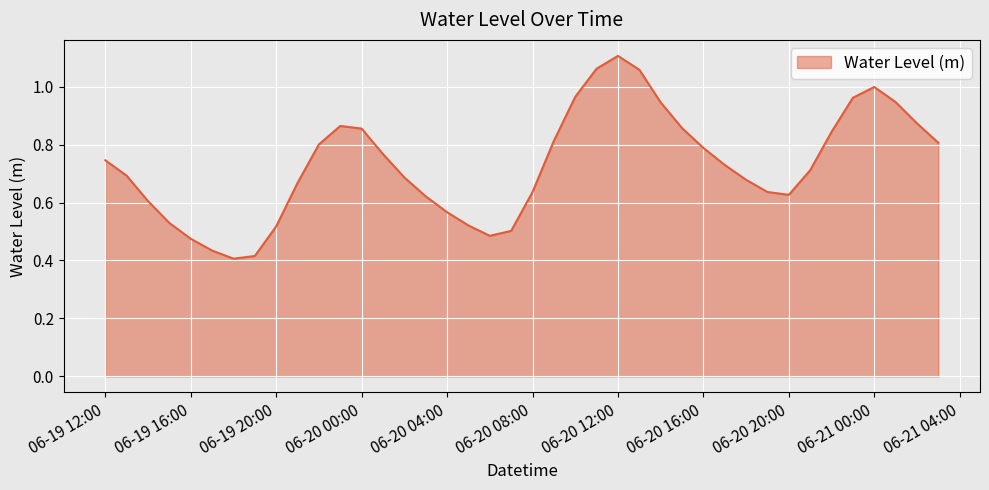

List the labels in order of value, smallest first.

2024-06-19 18:00:00, 2024-06-19 19:00:00, 2024-06-19 17:00:00, 2024-06-19 16:00:00, 2024-06-20 06:00:00, 2024-06-20 07:00:00, 2024-06-19 20:00:00, 2024-06-20 05:00:00, 2024-06-19 15:00:00, 2024-06-20 04:00:00, 2024-06-19 14:00:00, 2024-06-20 03:00:00, 2024-06-20 20:00:00, 2024-06-20 08:00:00, 2024-06-20 19:00:00, 2024-06-19 21:00:00, 2024-06-20 18:00:00, 2024-06-20 02:00:00, 2024-06-19 13:00:00, 2024-06-20 21:00:00, 2024-06-20 17:00:00, 2024-06-19 12:00:00, 2024-06-20 01:00:00, 2024-06-20 16:00:00, 2024-06-19 22:00:00, 2024-06-21 03:00:00, 2024-06-20 09:00:00, 2024-06-20 22:00:00, 2024-06-20 00:00:00, 2024-06-20 15:00:00, 2024-06-19 23:00:00, 2024-06-21 02:00:00, 2024-06-20 14:00:00, 2024-06-21 01:00:00, 2024-06-20 23:00:00, 2024-06-20 10:00:00, 2024-06-21 00:00:00, 2024-06-20 13:00:00, 2024-06-20 11:00:00, 2024-06-20 12:00:00